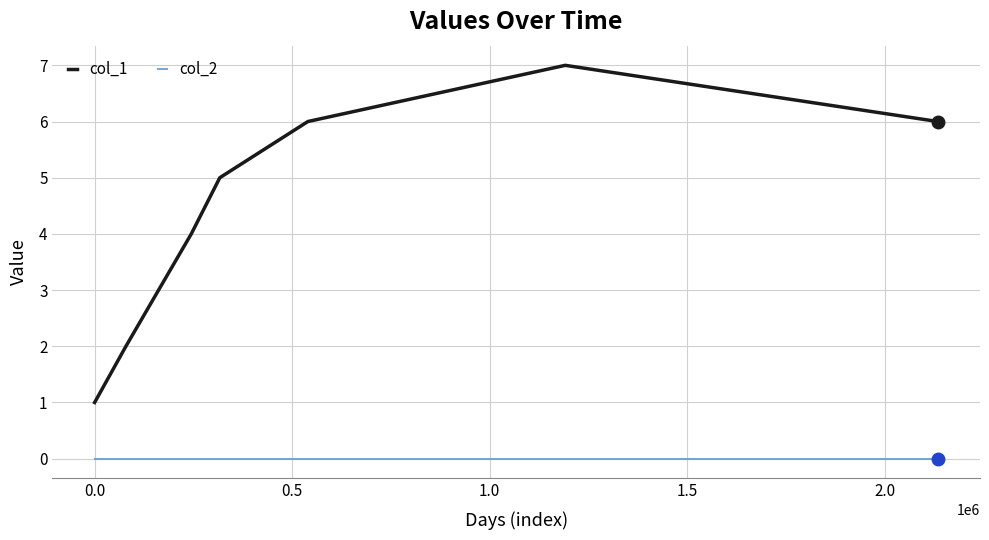

Rank the series by their average value, from lowest to highest.

col_2, col_1